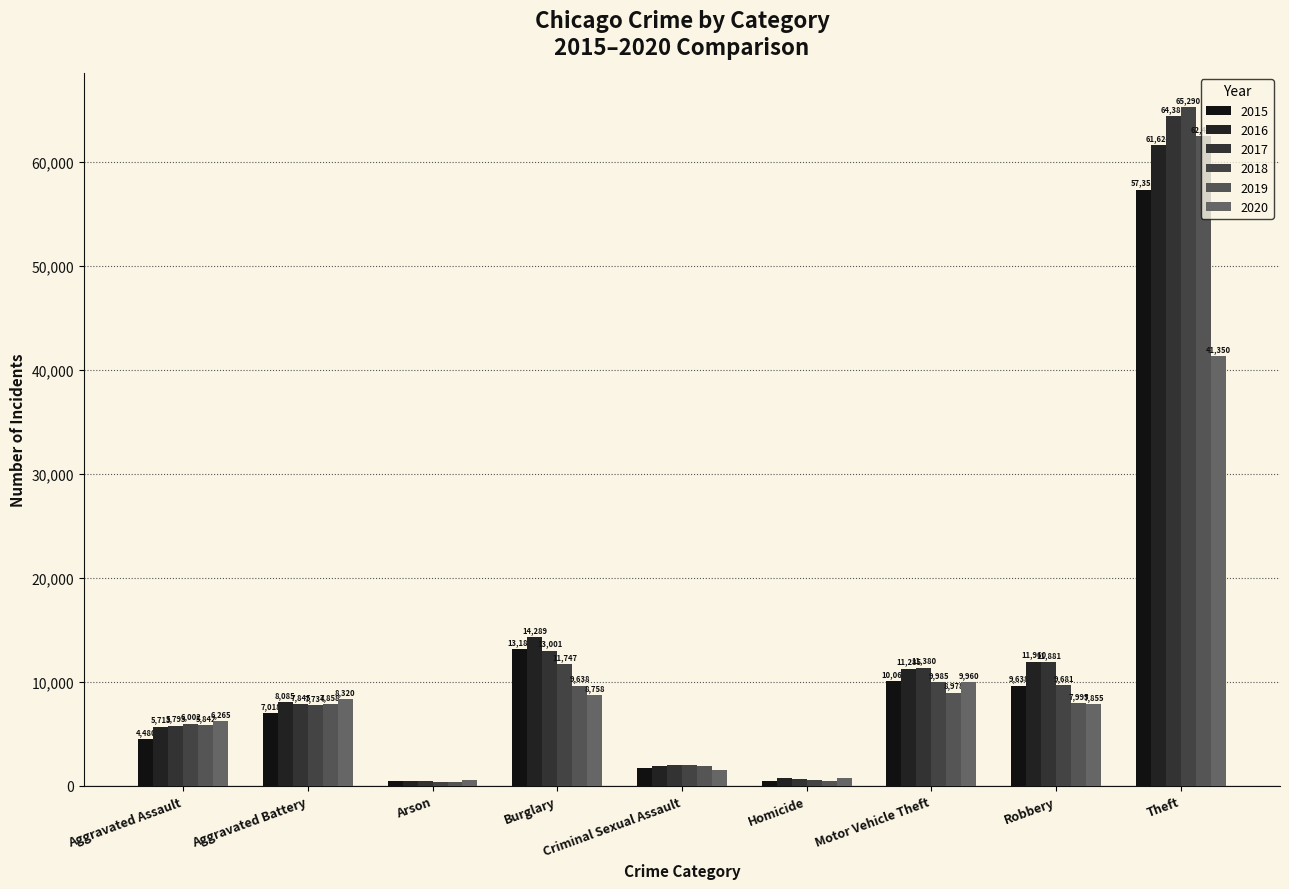

True or false: 2016 has a value of 23315 at Burglary.

False